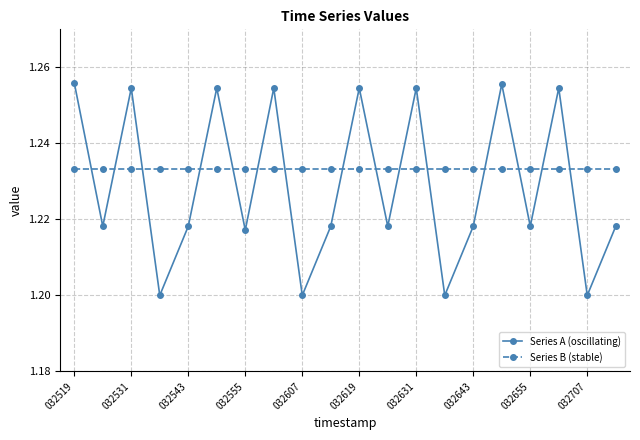

Rank the series by their average value, from lowest to highest.

Series A (oscillating), Series B (stable)